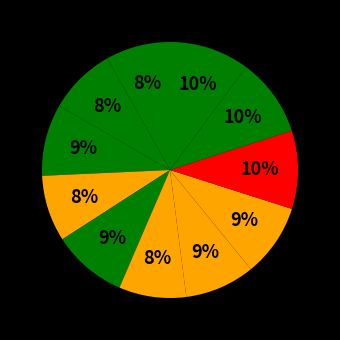

Count the number of slices in the pie.

11